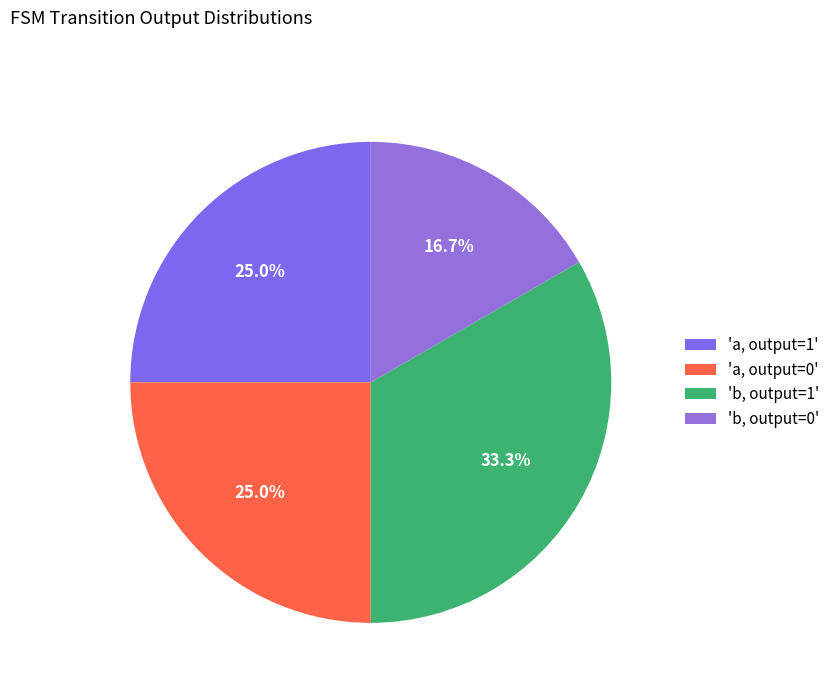

Is there a majority slice in this chart?

No